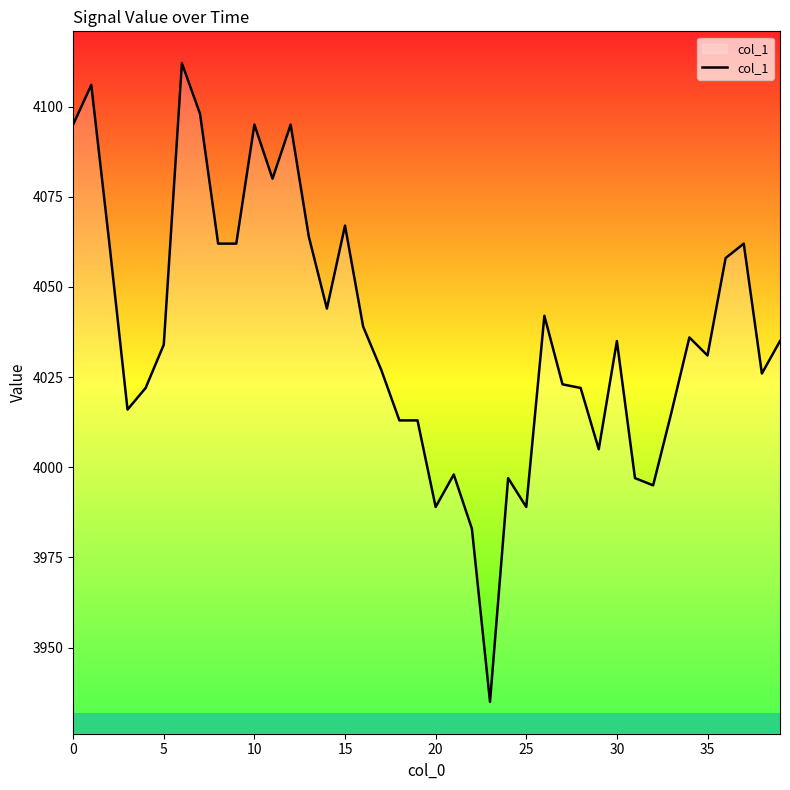

True or false: there are more than 0 points higher than both neighbors.

True